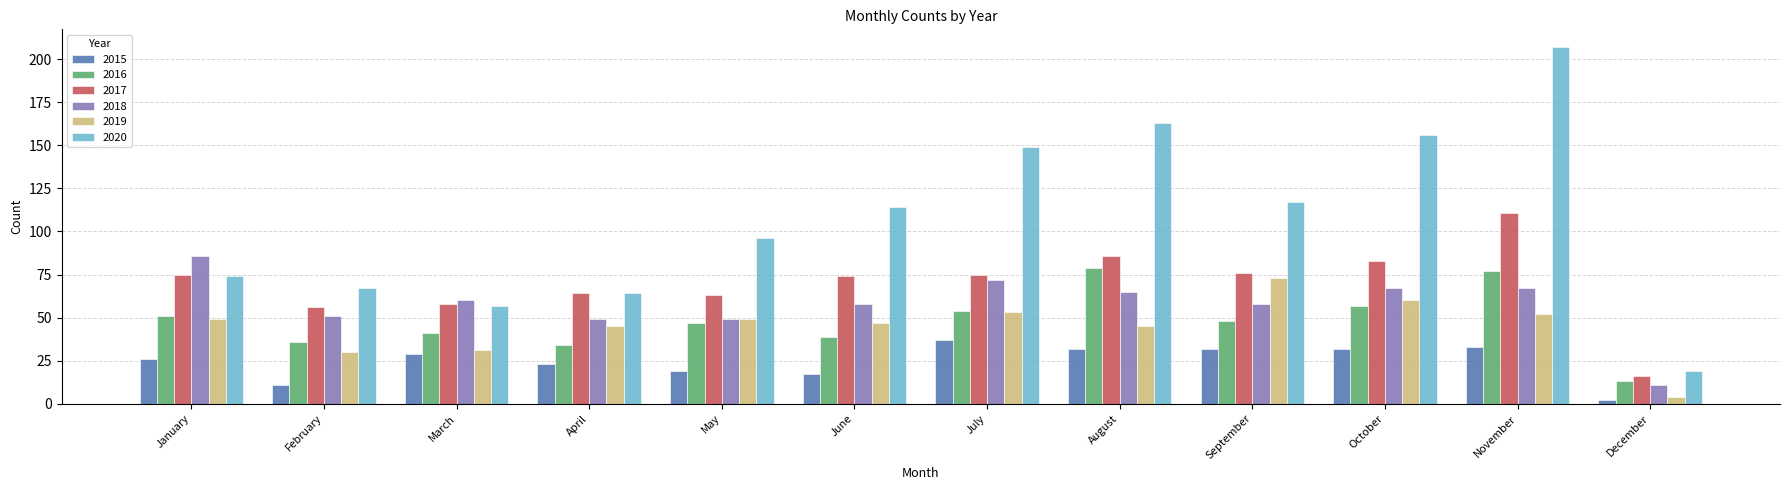

At how many categories does at least one series exceed 133?

4